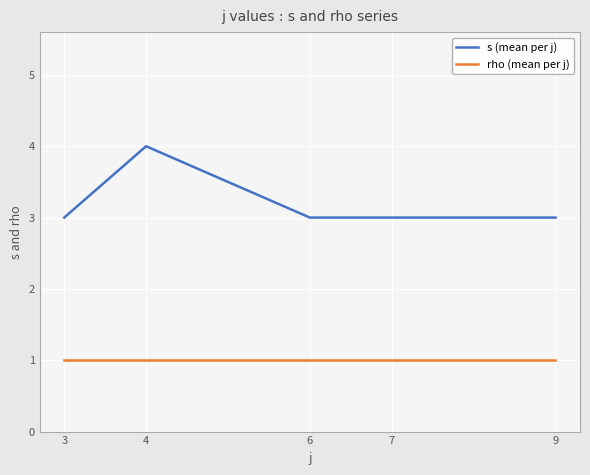

Is the value of rho (mean per j) at 9 greater than the value of s (mean per j) at 4?

No